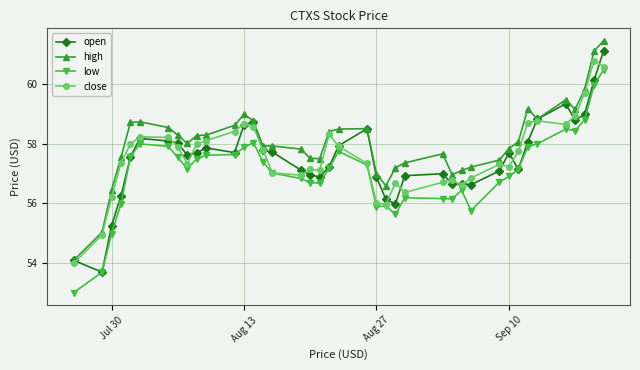

Which series has the largest total across all categories?

high